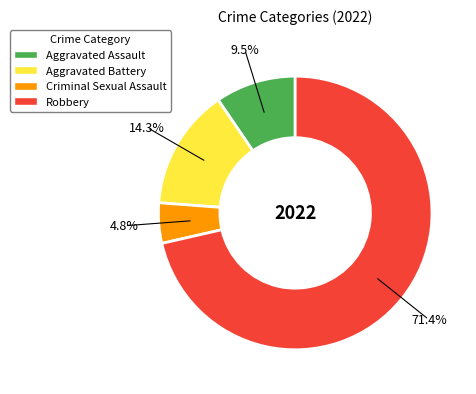

How many slices are in this pie chart?

4